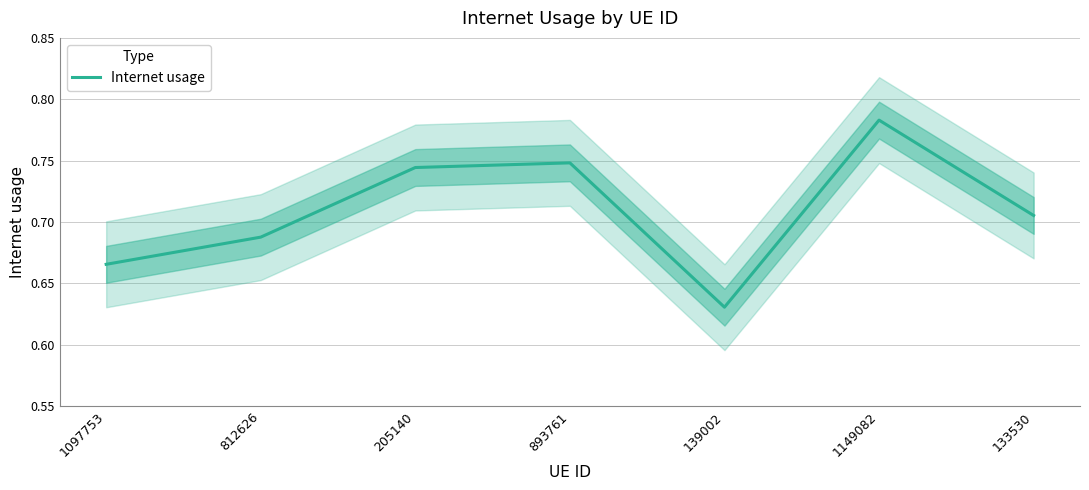

List the labels in order of value, largest first.

1149082, 893761, 205140, 133530, 812626, 1097753, 139002